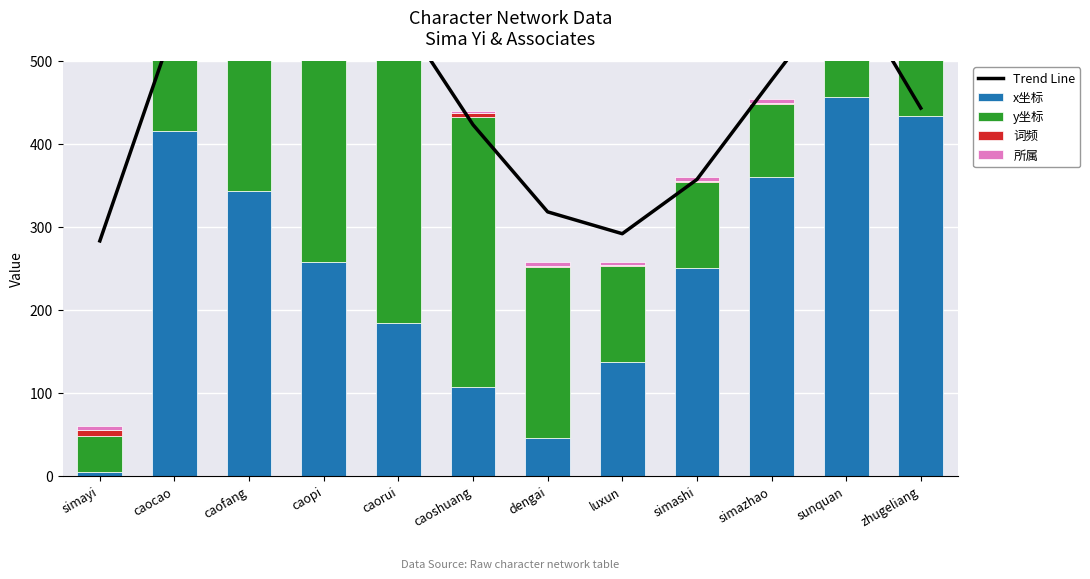

Is the value of 词频 at simazhao greater than the value of y坐标 at caofang?

No